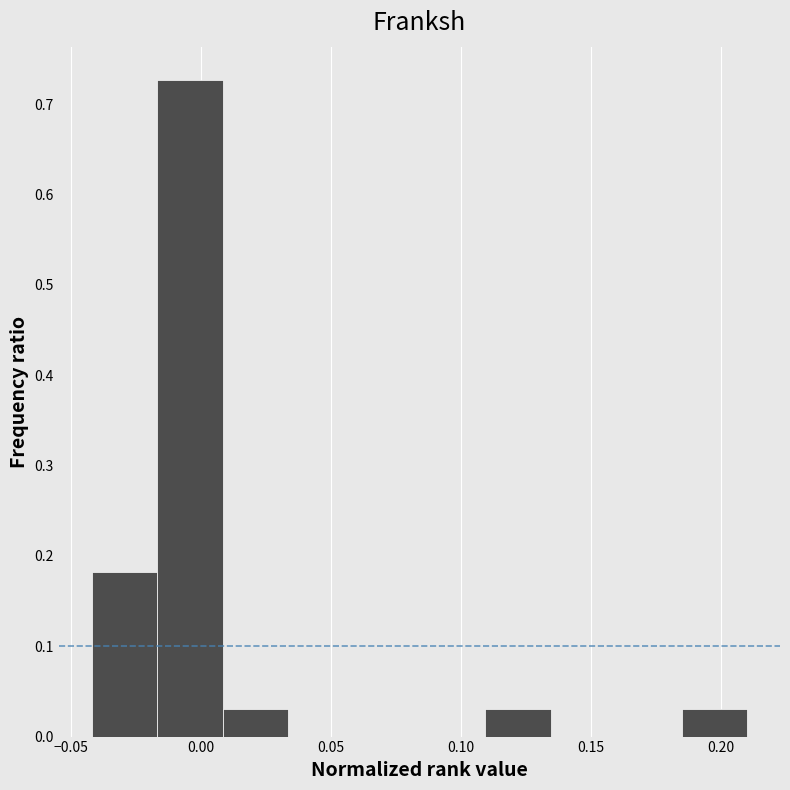

Over which range of the x-axis is the bar tallest?

-0.015 to 0.010